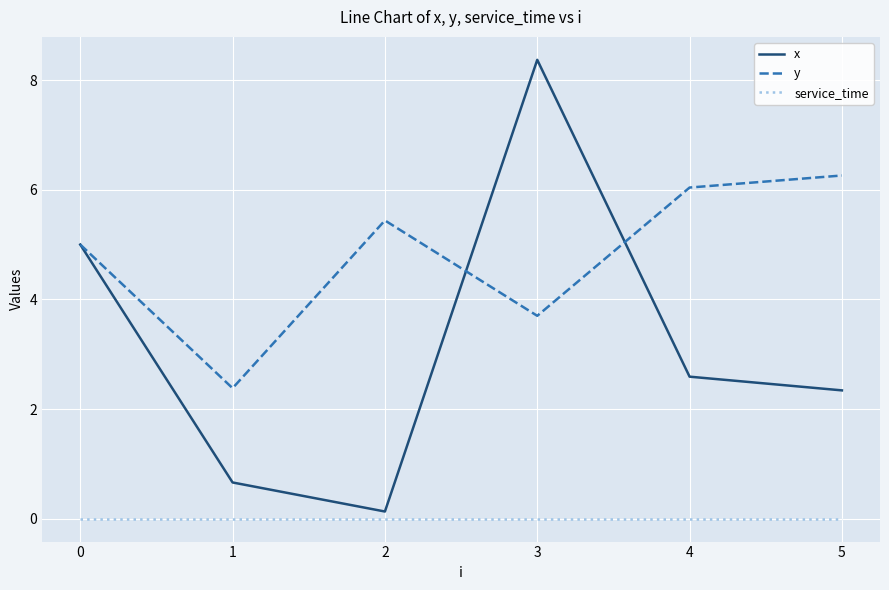

How many categories are shown in the chart?

6